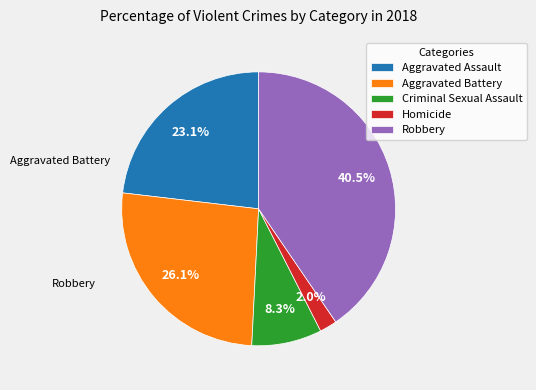

What is the total percentage of Aggravated Battery and Homicide?

28.1%